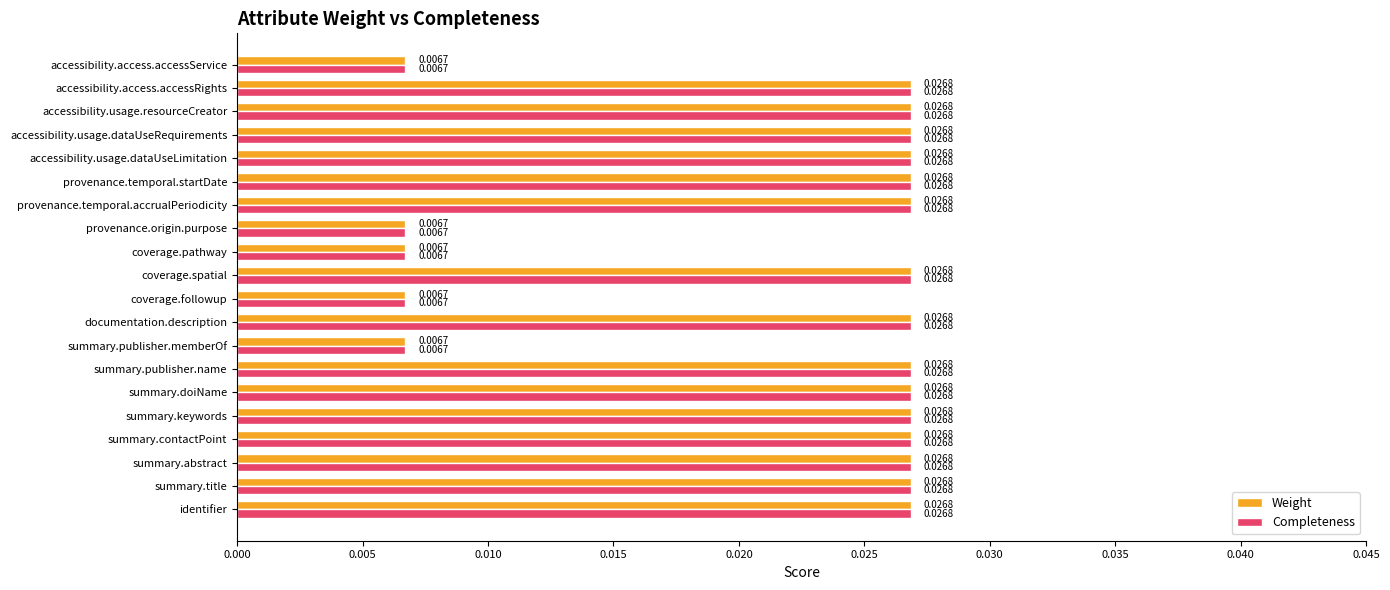

Is the value of Weight at coverage.spatial greater than the value of Completeness at accessibility.access.accessService?

Yes